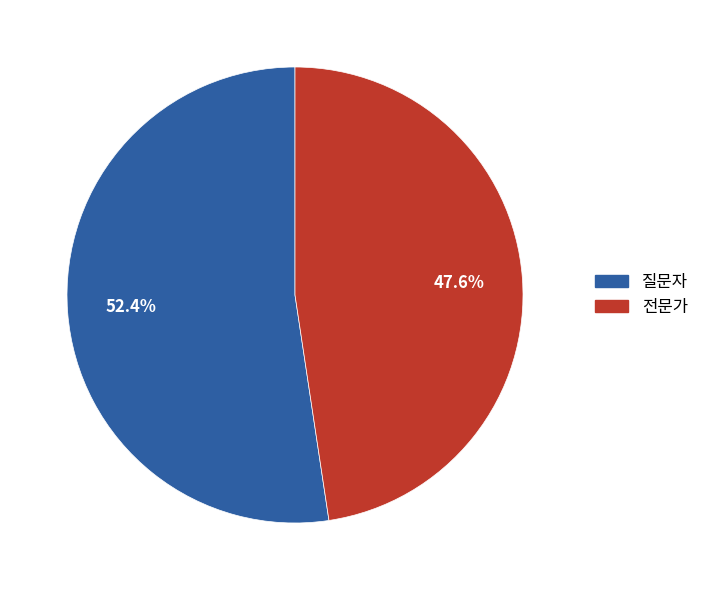

To the nearest percent, what is the difference between the 전문가 and 질문자 slice percentages?

5%